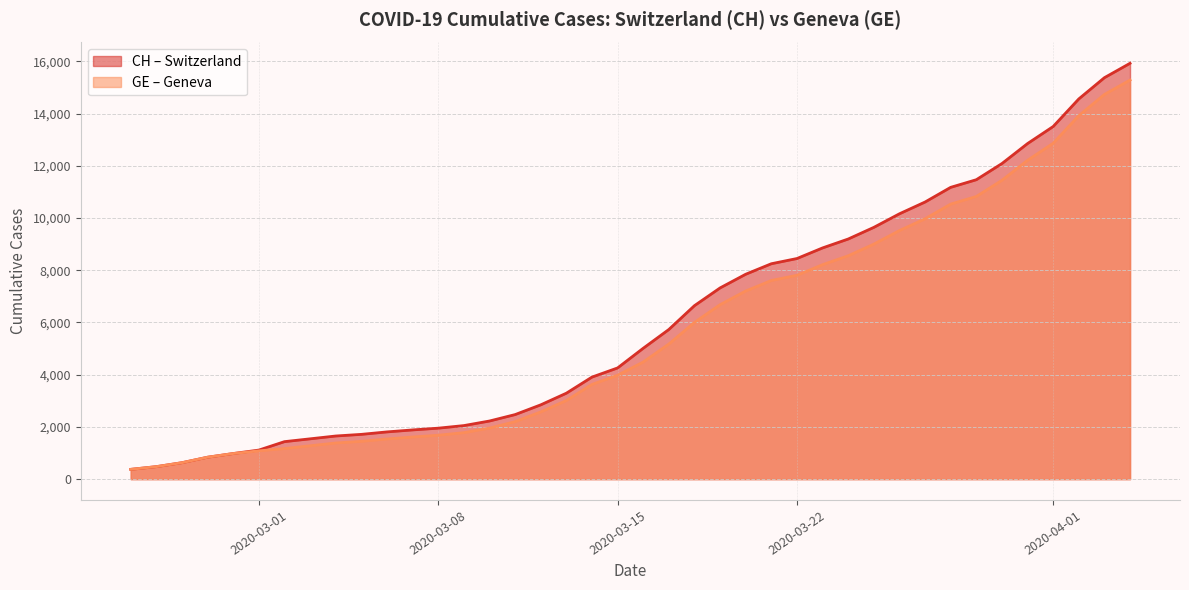

True or false: CH and GE cross at least once.

False